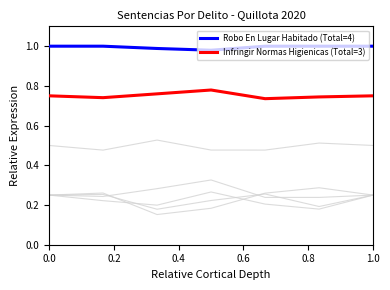

Rank the series by their average value, from highest to lowest.

Robo En Lugar Habitado (Total=4), Infringir Normas Higienicas (Total=3)